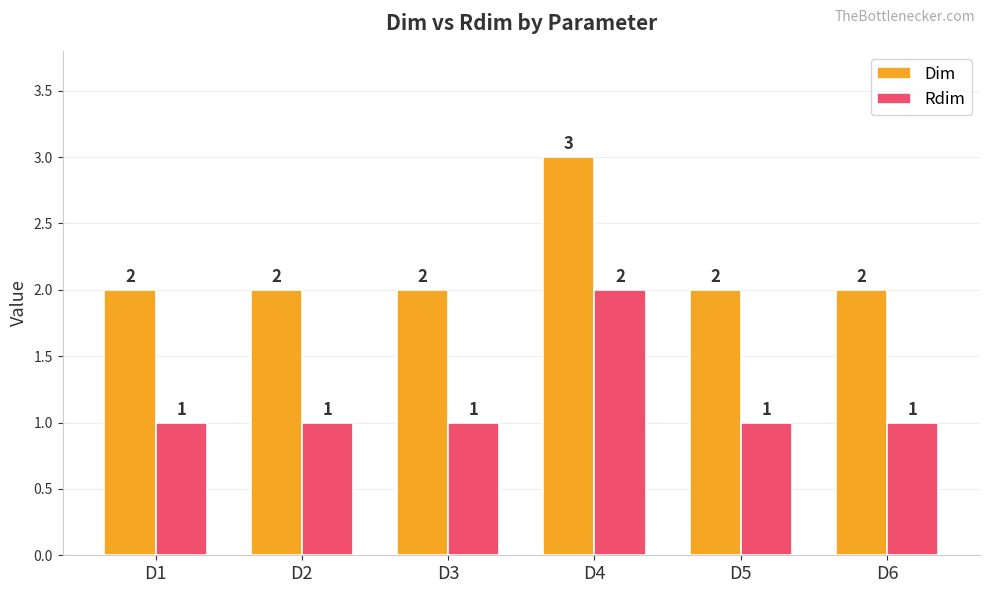

Count the Dim values in the range 2 to 3.

6